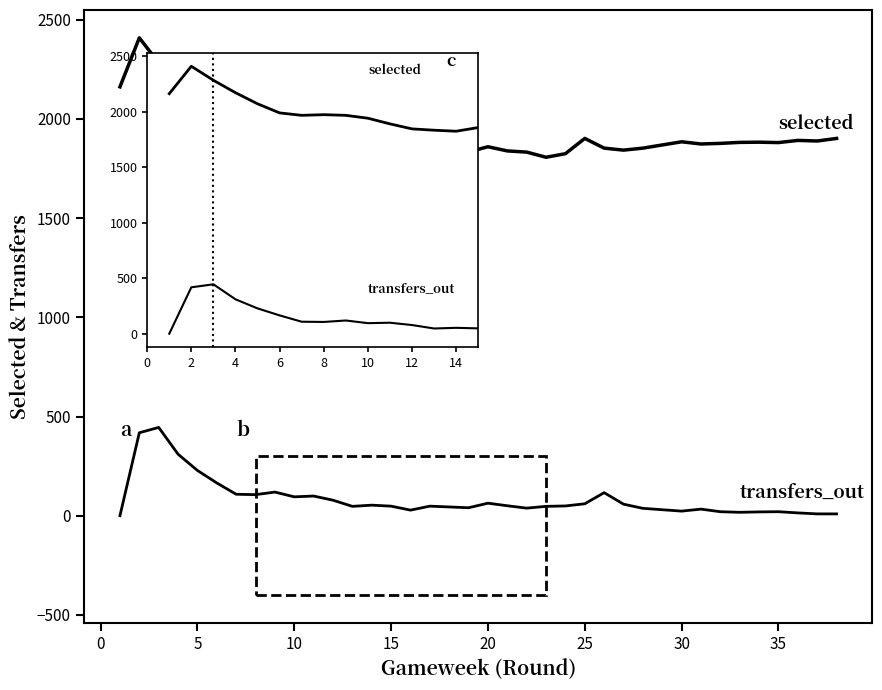

What is the label of the 35th point from the right?

10